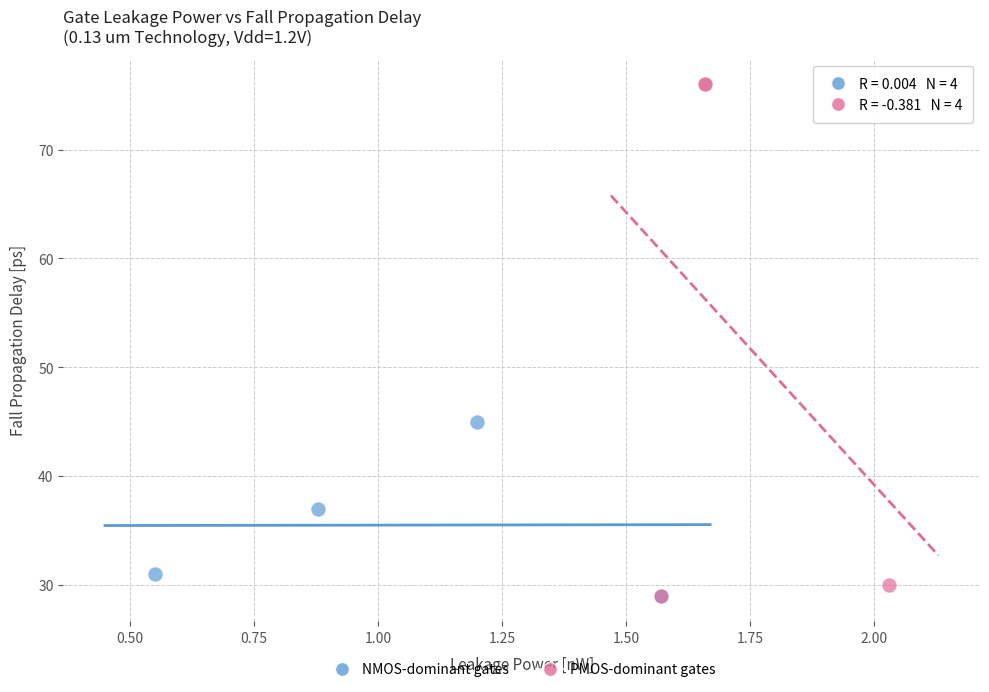

Which series contains the highest Y value?

PMOS-dominant gates